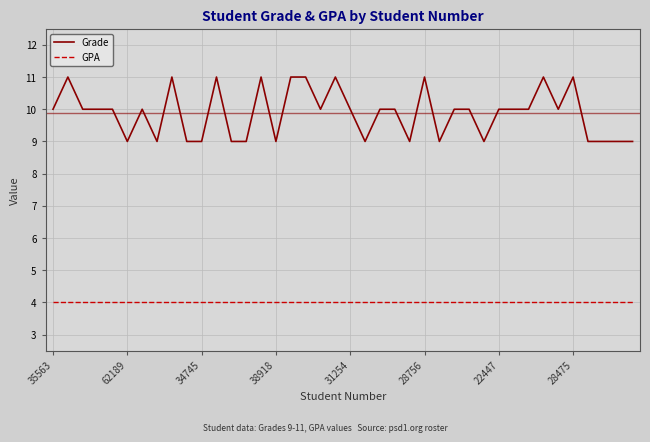

How many lines are shown in the chart?

2